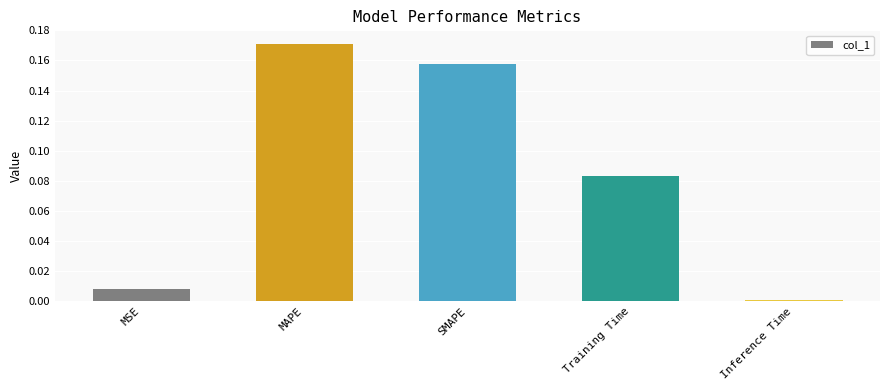

At which category does the chart reach its peak across all series?

MAPE